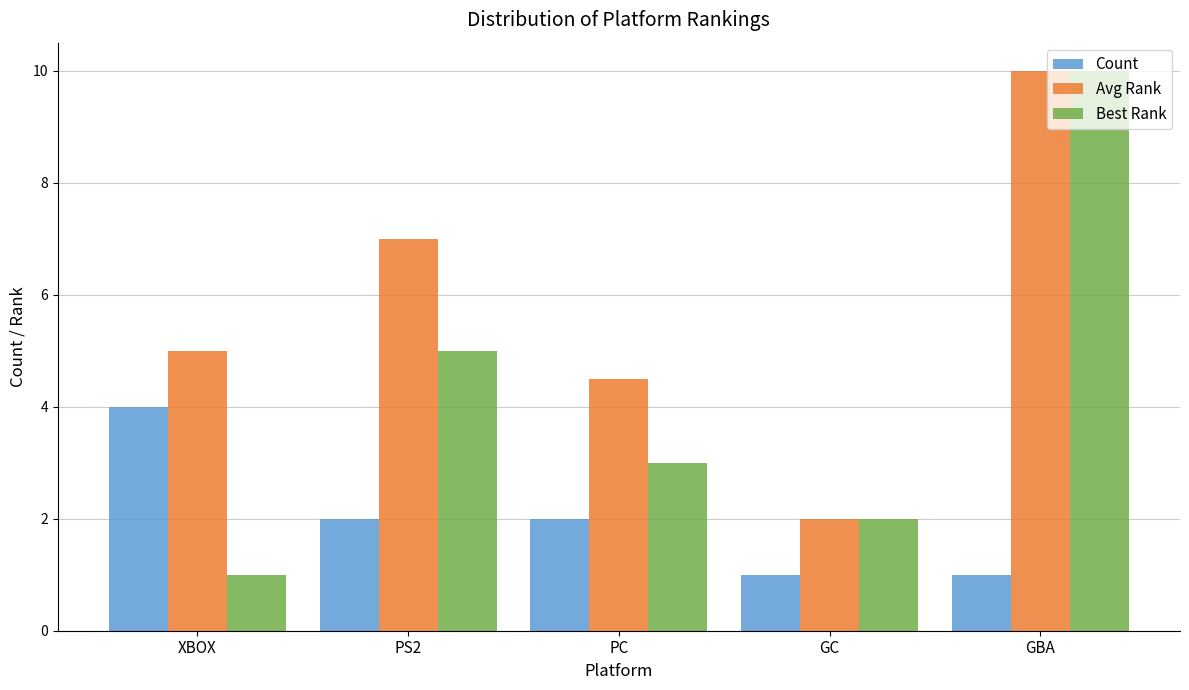

What is the total value across all series at GBA?

21.0